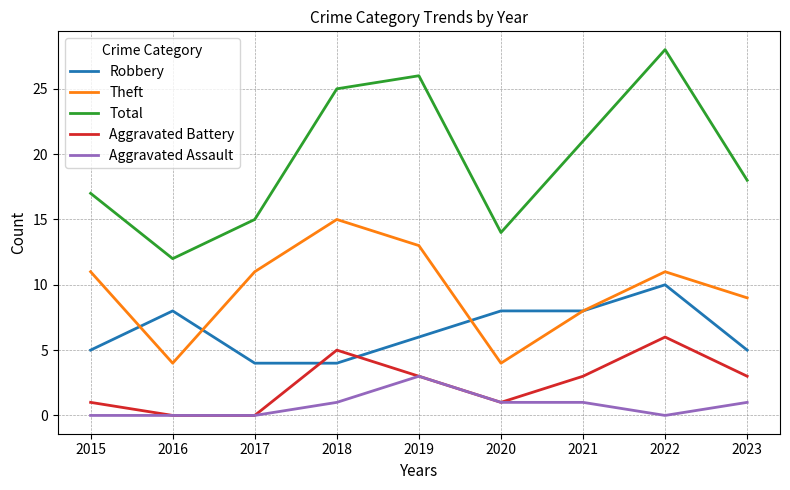

Between which two adjacent categories do Robbery and Theft first intersect?

2015 and 2016